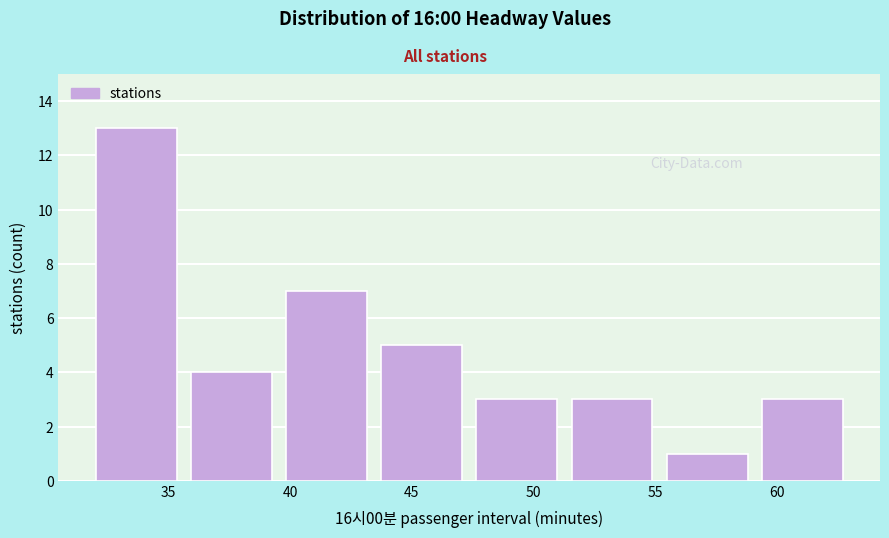

How tall is the bar that spans 40.0 to 43.5 on the x-axis? Neither the bar edges nor the heights are printed on the chart, so give them approximately, as read against the axes.

7